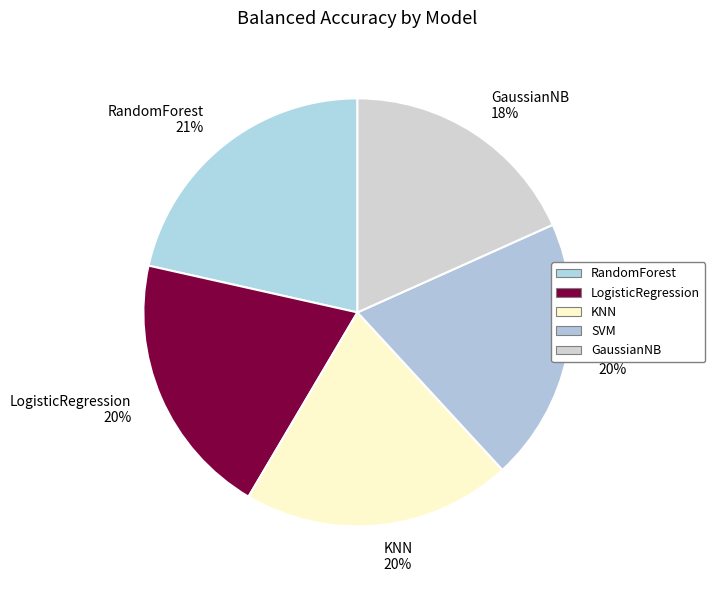

Which slice is the largest?

RandomForest